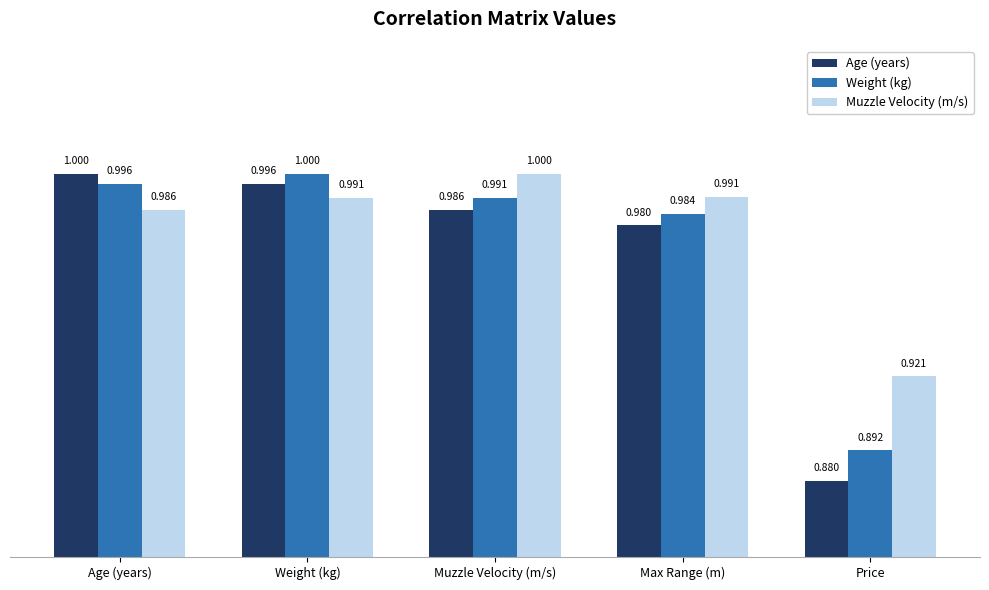

What are all the series names shown in the legend?

Age (years), Weight (kg), Muzzle Velocity (m/s)